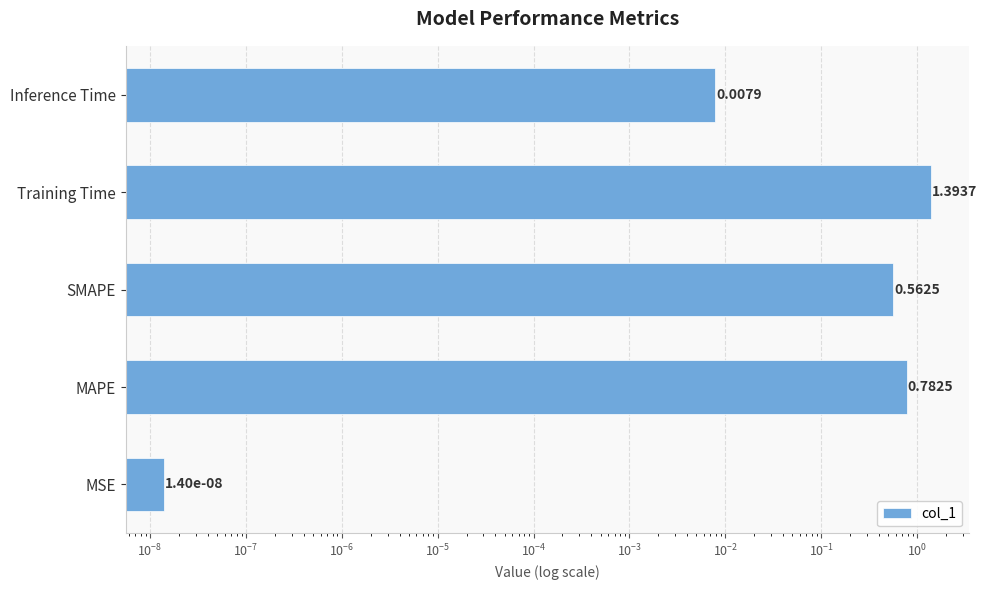

The chart shows a value of 0.0 at Inference Time. True or false?

False